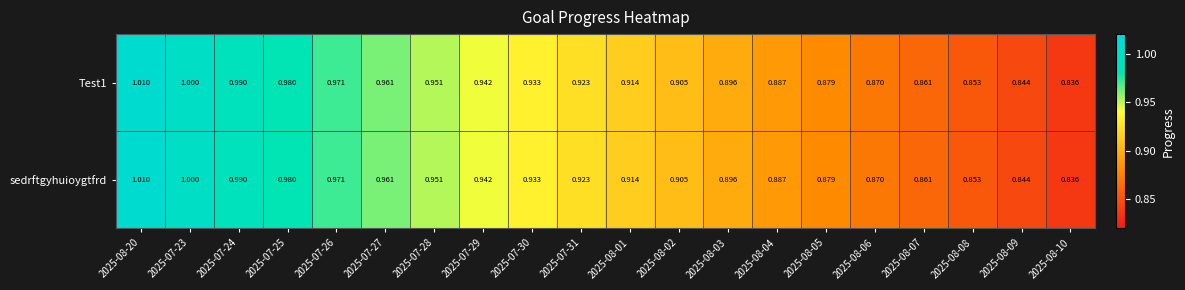

Is the value of Test1 at 2025-08-09 greater than the value of sedrftgyhuioygtfrd at 2025-07-27?

No